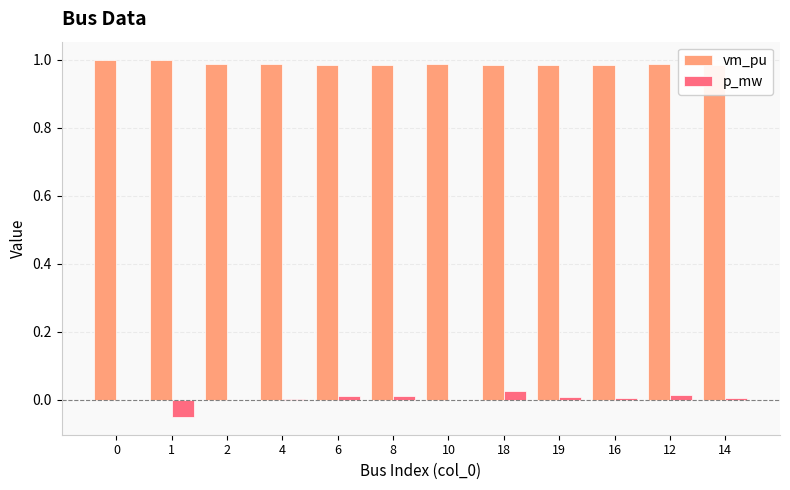

Is the value of vm_pu at 0 greater than the value of p_mw at 8?

Yes